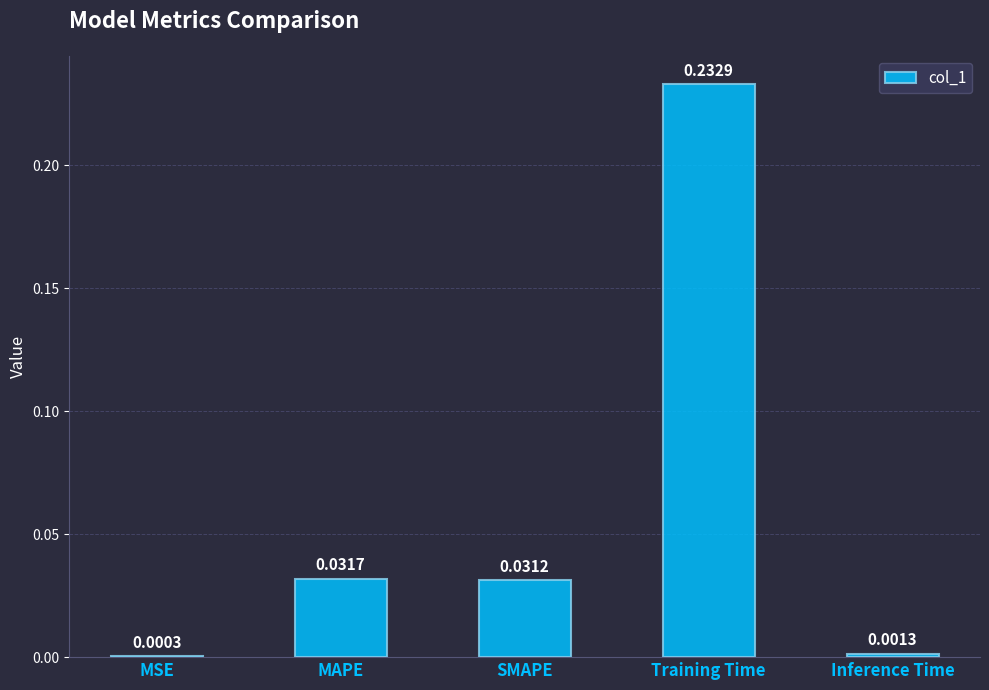

Between Training Time and Inference Time, which is larger?

Training Time